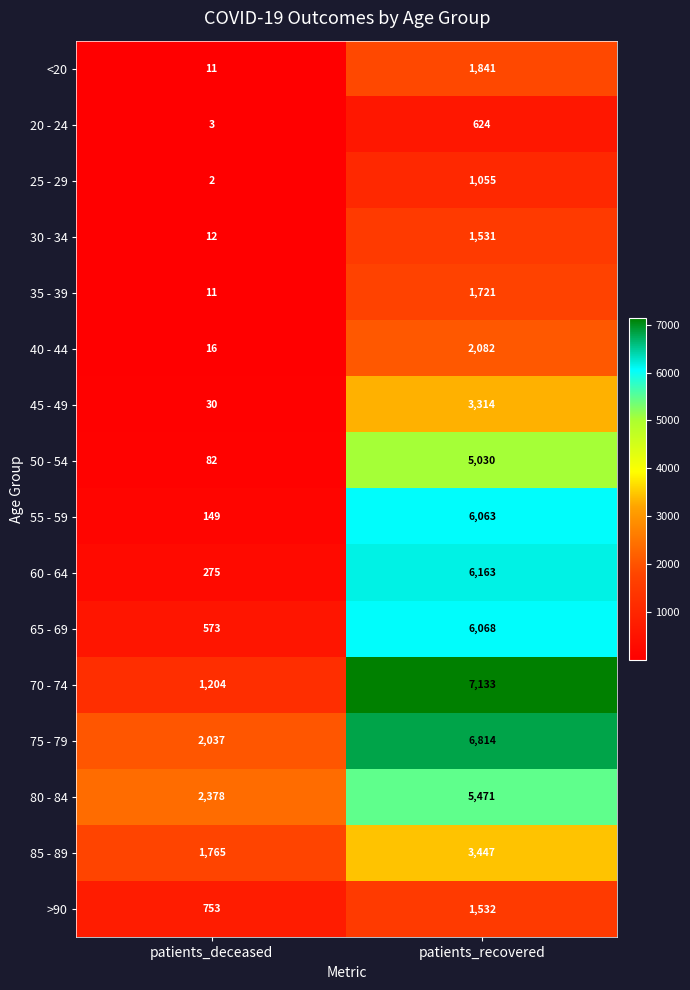

The value of 30 - 34 at patients_recovered is 1531. True or false?

True